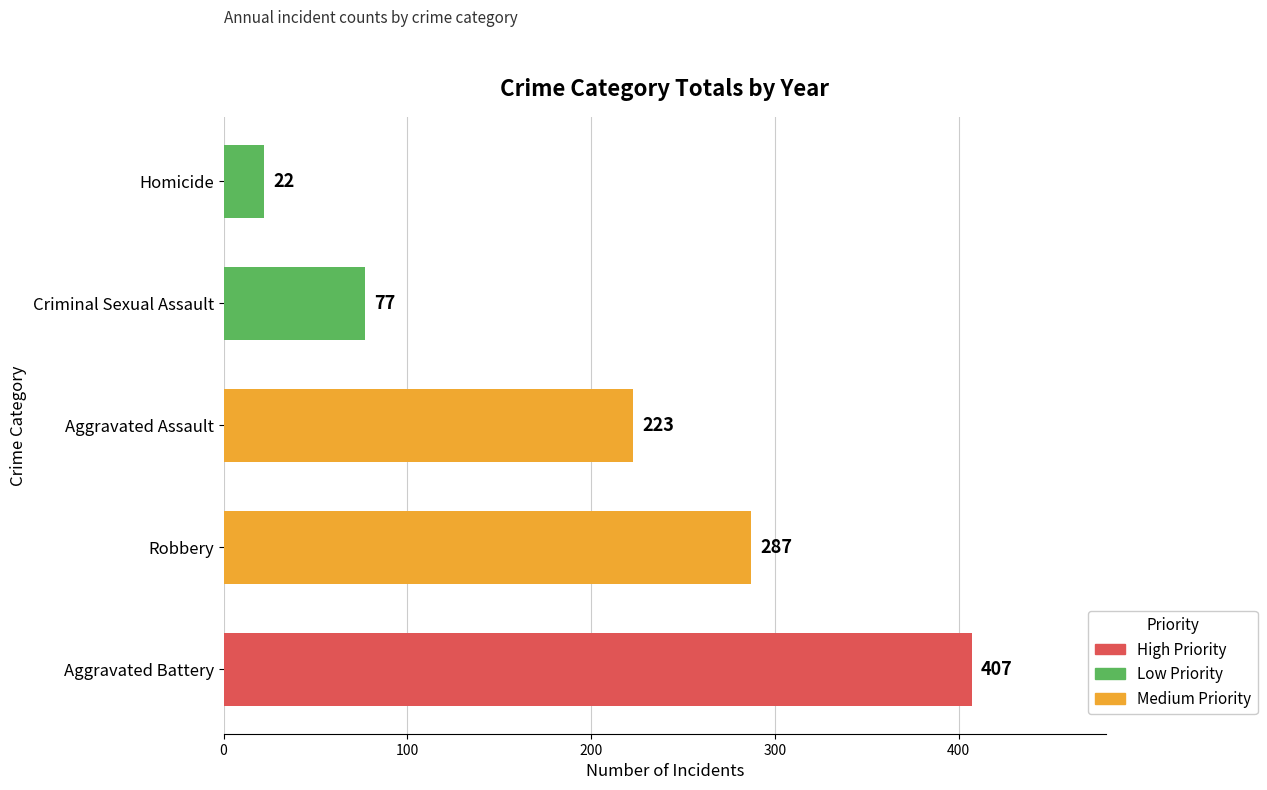

Is it true that the value at Aggravated Assault is 223?

True